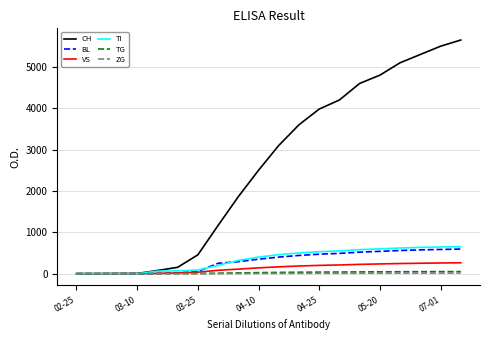

How many values in the ZG series are below 6?

10